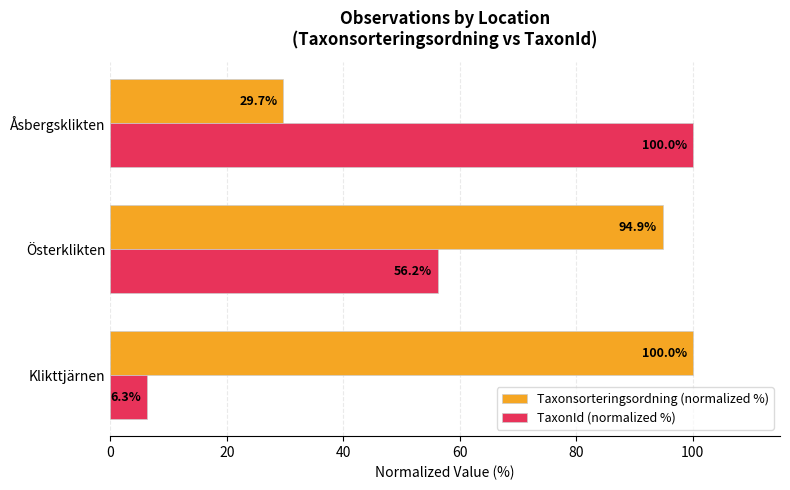

At how many categories does at least one series exceed 64?

3